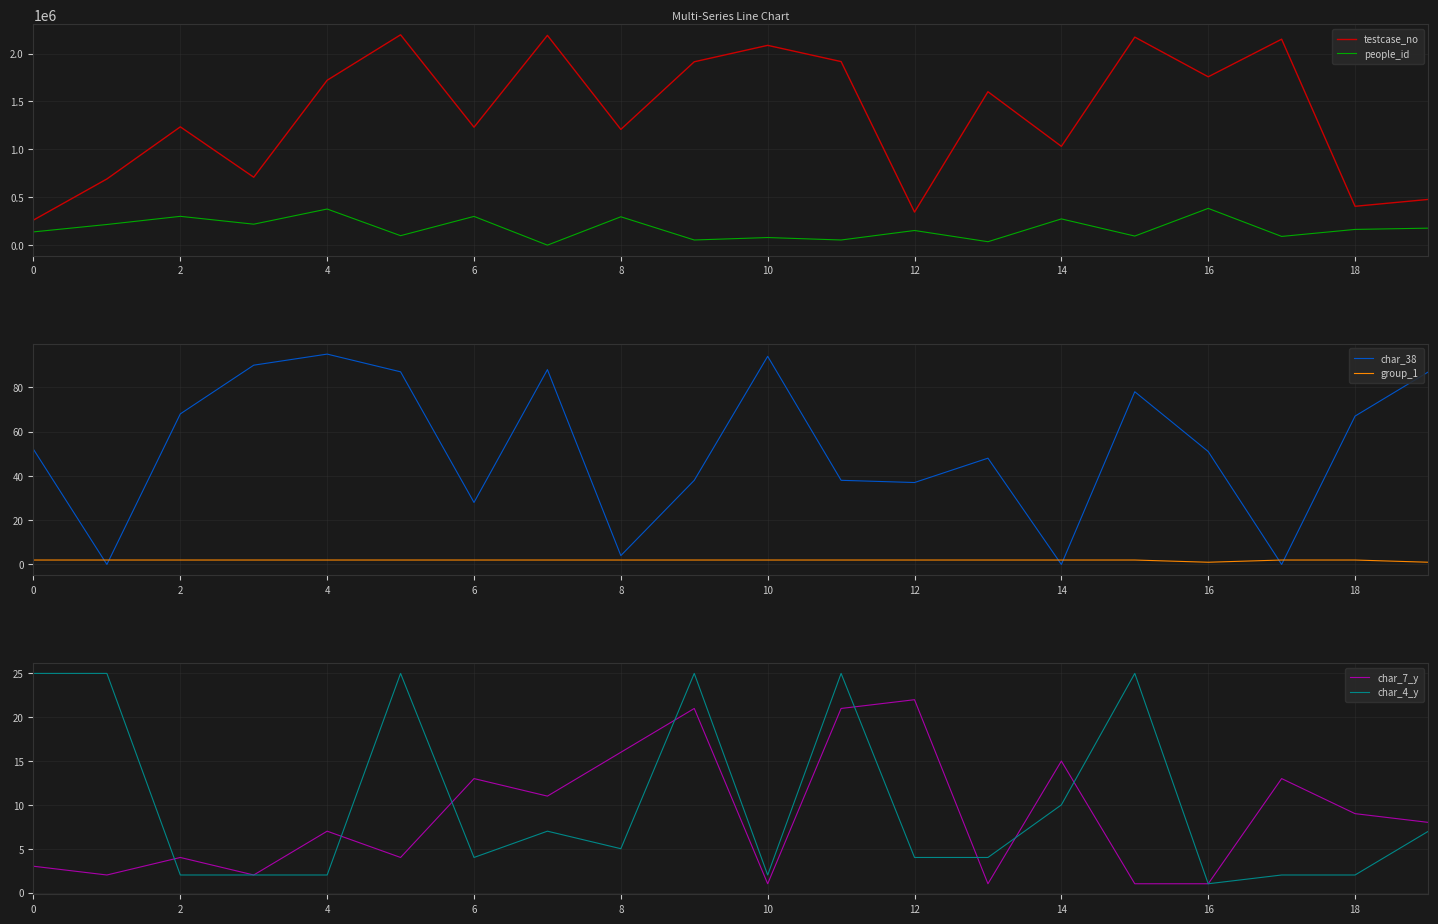

True or false: testcase_no and people_id intersect in this chart.

False